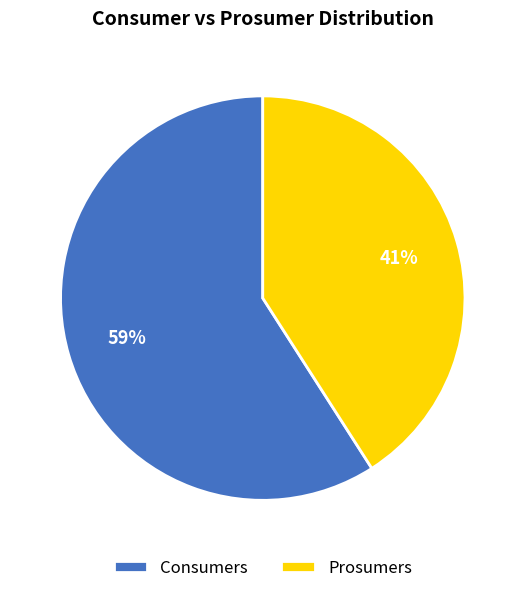

The Consumers slice represents 59% of the pie. True or false?

True